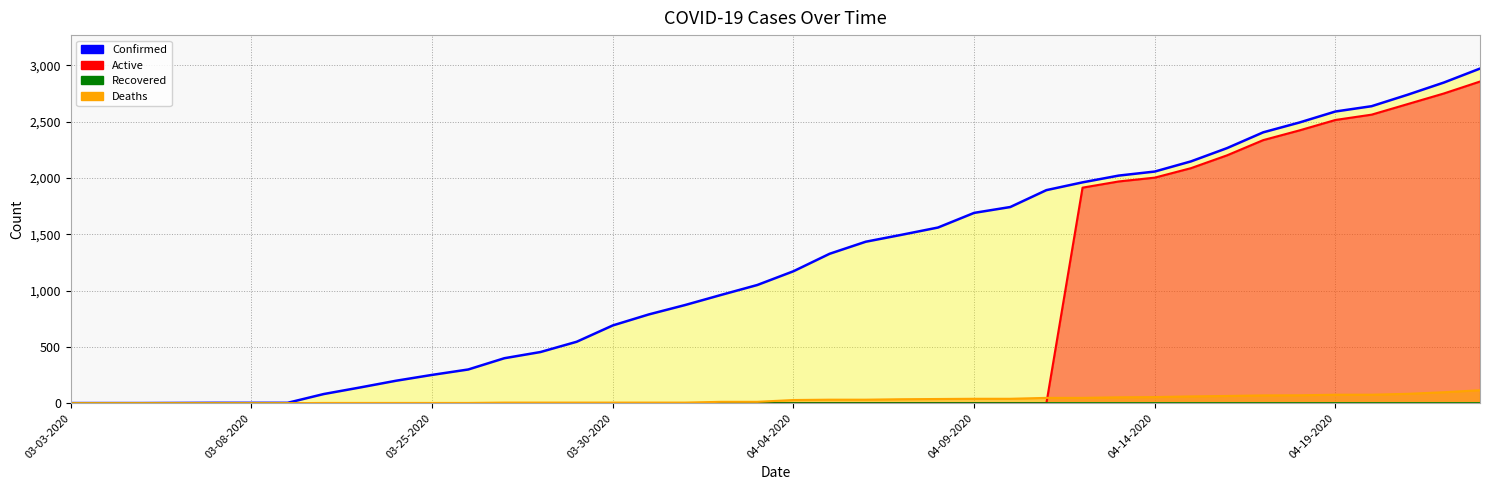

Reading right to left, list all the values displayed in this chart.

Confirmed: 2970	2846	2738	2636	2589	2491	2404	2264	2146	2056	2020	1960	1891	1741	1689	1559	1495	1433	1326	1171	1049	961	871	788	690	545	454	399	299	251	199	139	81	3	3	3	2	1	1	1
Active: 2855	2749	2655	2561	2514	2421	2335	2200	2086	2002	1968	1913	0	0	0	0	0	0	0	0	0	0	0	0	0	0	0	0	0	0	0	0	0	0	0	0	0	0	0	0
Recovered: 0	0	0	0	0	0	0	0	0	0	0	0	0	0	0	0	0	0	0	0	0	0	0	0	0	0	0	0	0	0	0	0	0	1	1	1	0	0	0	0
Deaths: 115	97	83	75	75	70	69	64	60	54	52	47	47	39	39	37	35	31	31	28	12	12	5	5	5	5	5	5	2	2	2	2	2	0	0	0	0	0	0	0